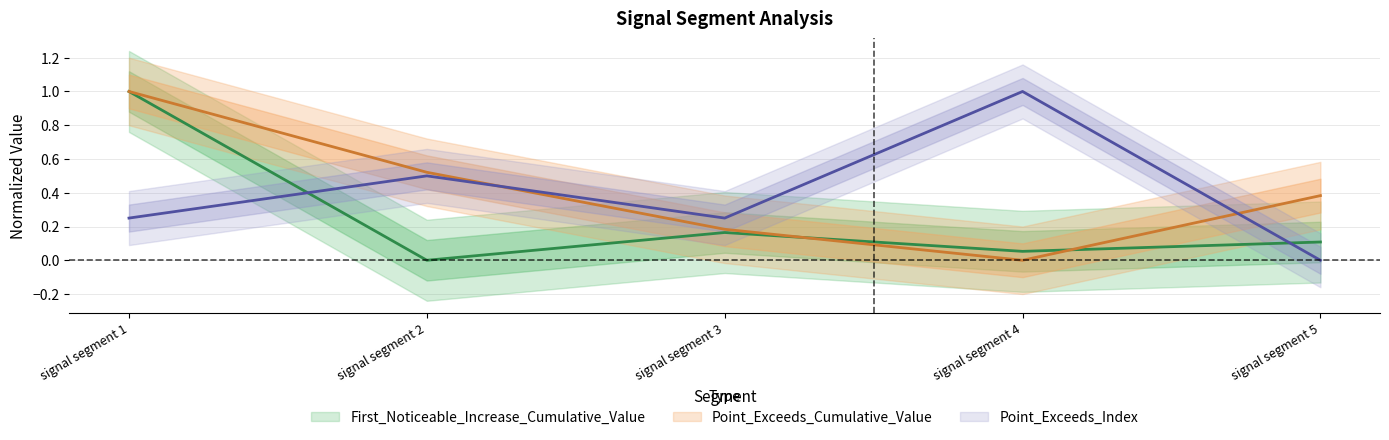

How many interior local peaks does the First_Noticeable_Increase_Cumulative_Value series have?

1